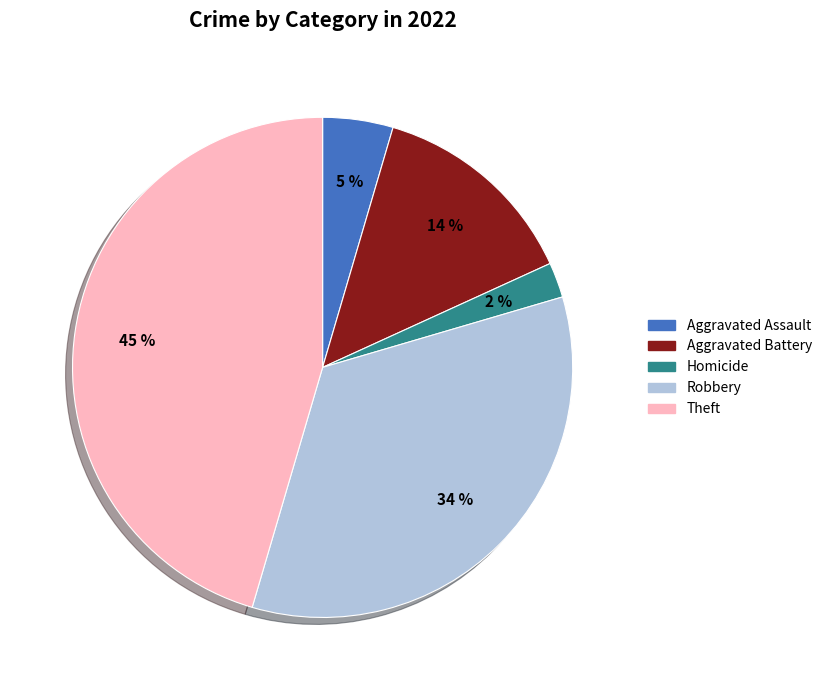

Is there any slice that represents more than half of the pie?

No